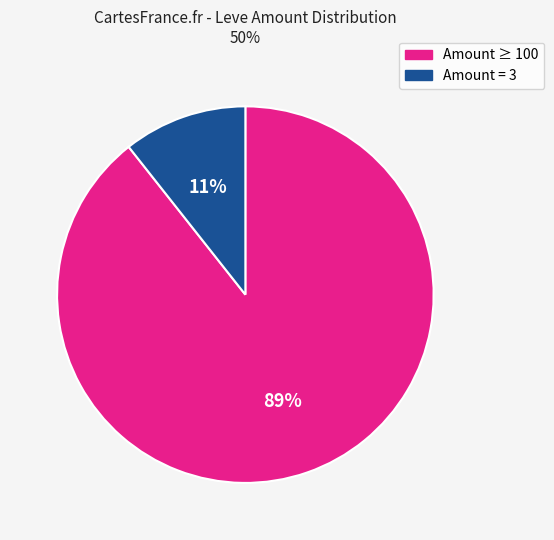

To the nearest percent, what is the average slice percentage?

50%